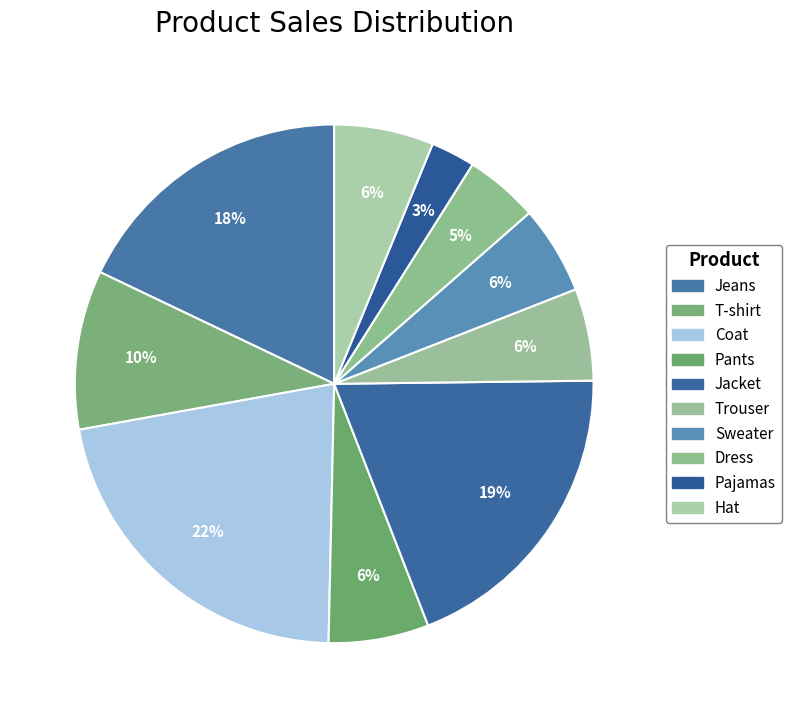

Count the number of slices in the pie.

10